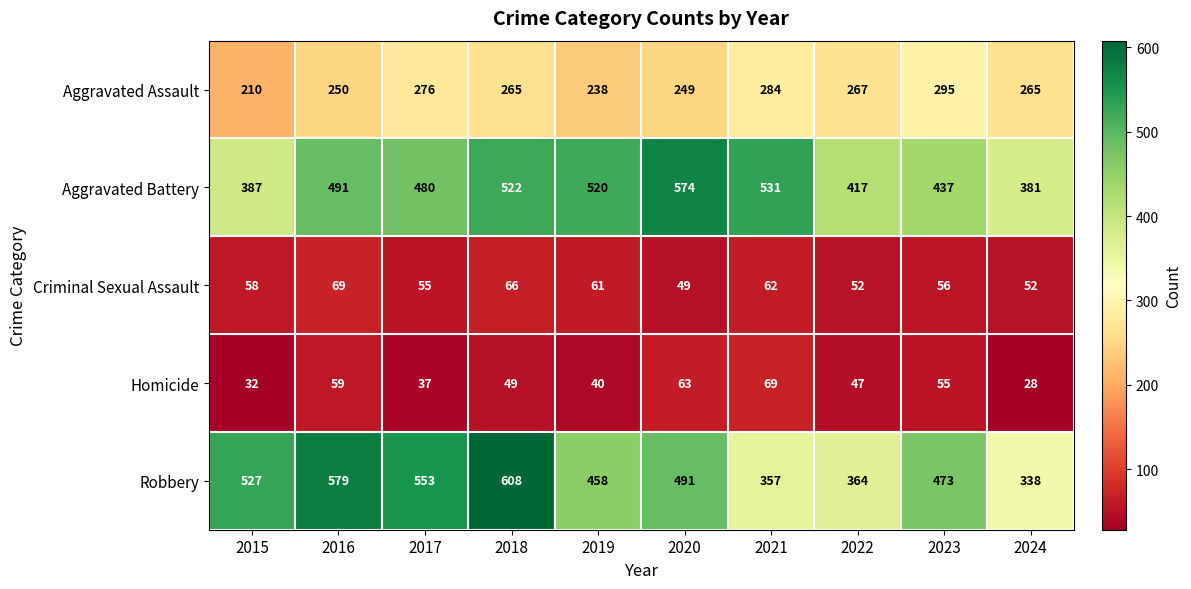

At which label does Aggravated Assault reach its minimum?

2015